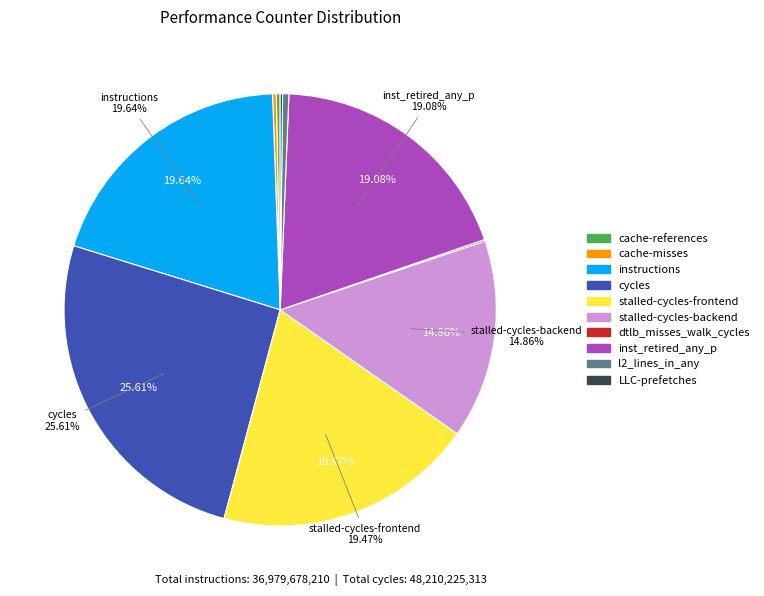

What is the largest slice in the pie chart?

cycles